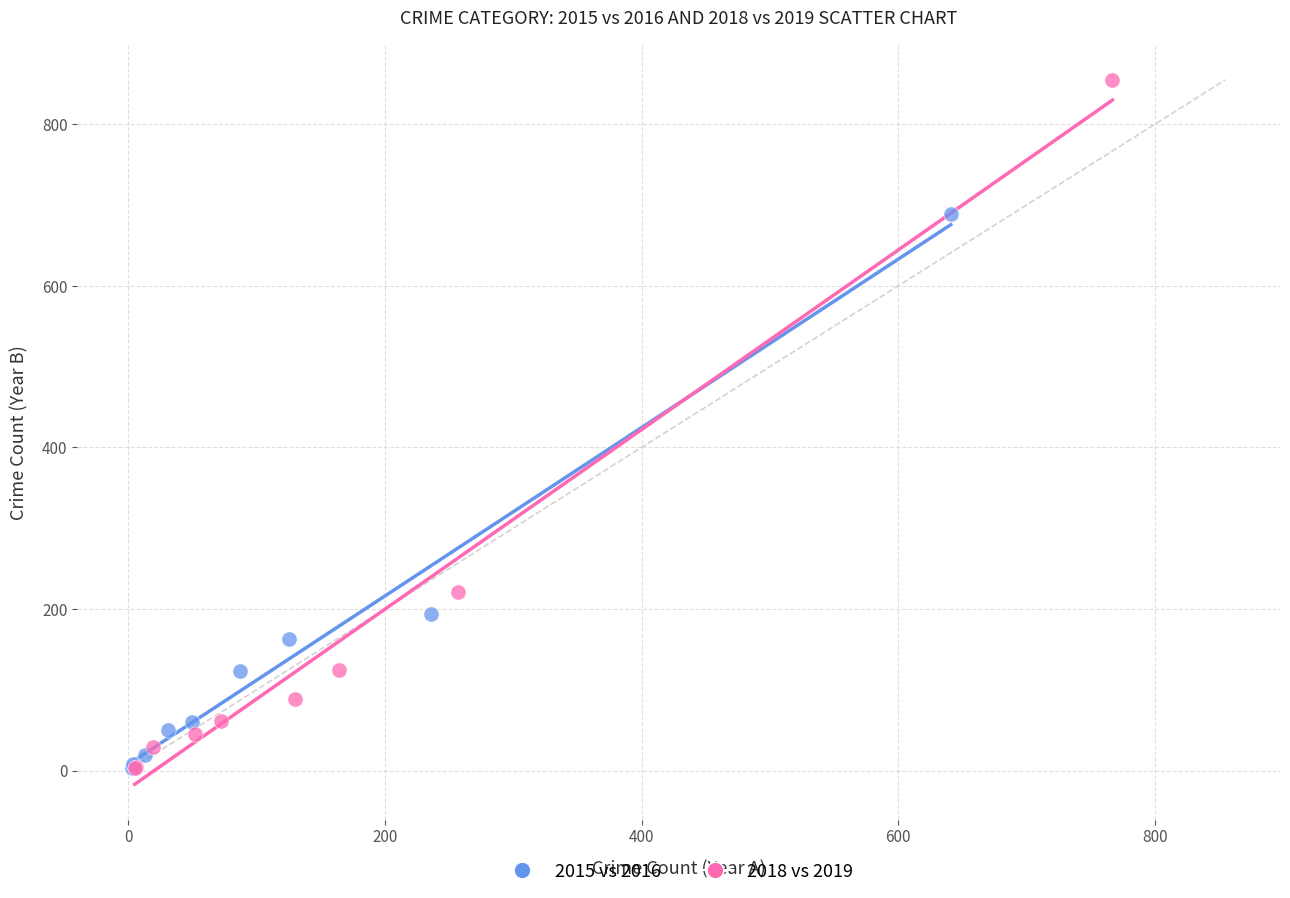

Which series contains the highest Y value?

2018 vs 2019